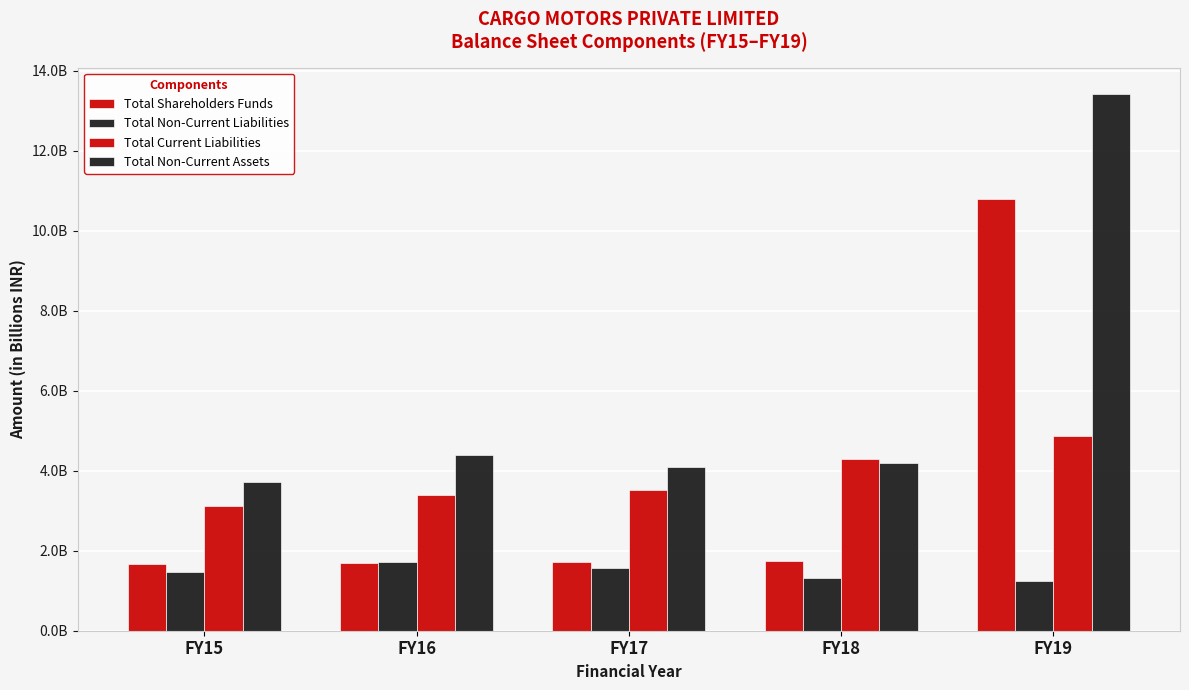

Are the bars horizontal?

No